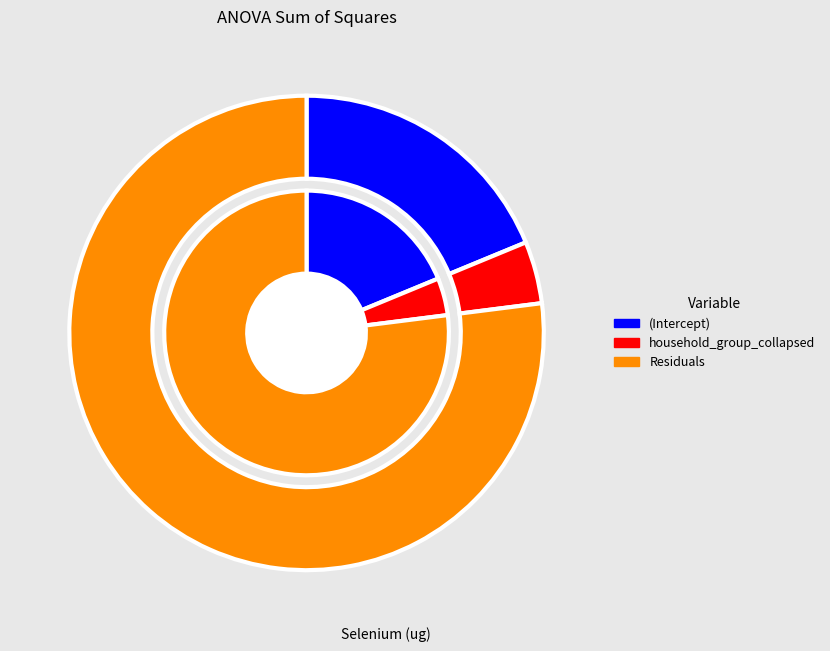

Approximately how many times larger is the value at household_group_collapsed compared to Residuals?

0.1